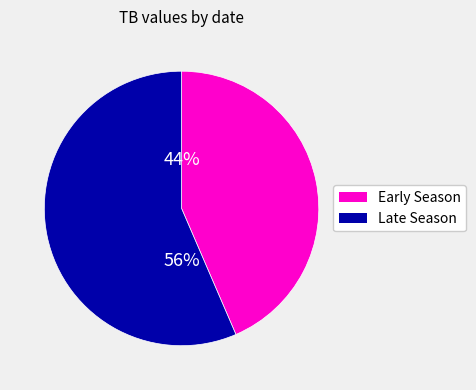

Is there a majority slice in this chart?

Yes